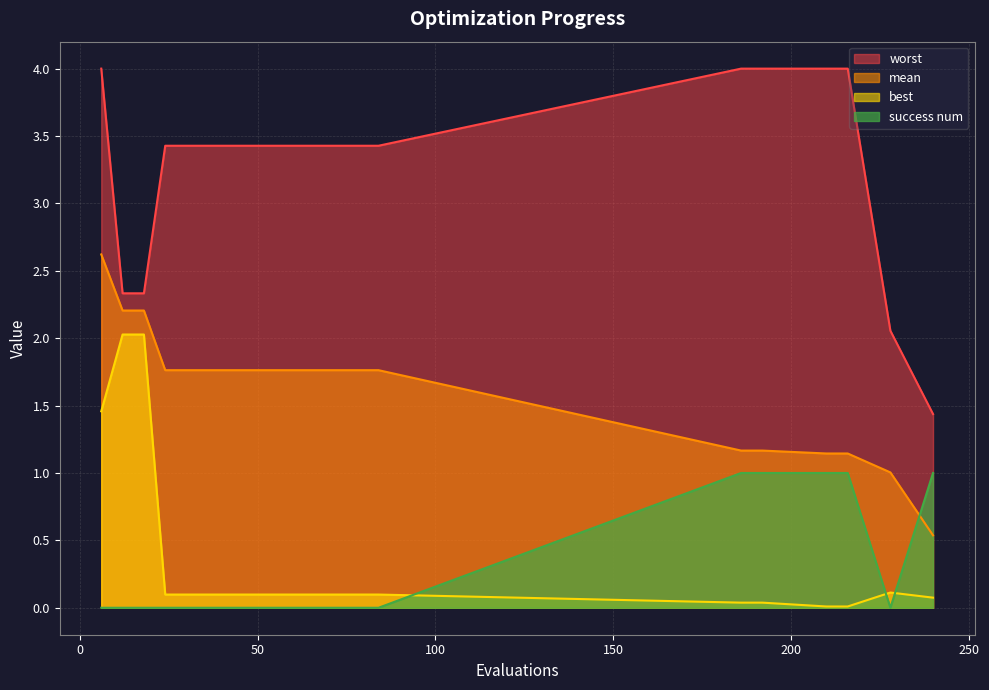

What is the highest value of the worst series?

4.0